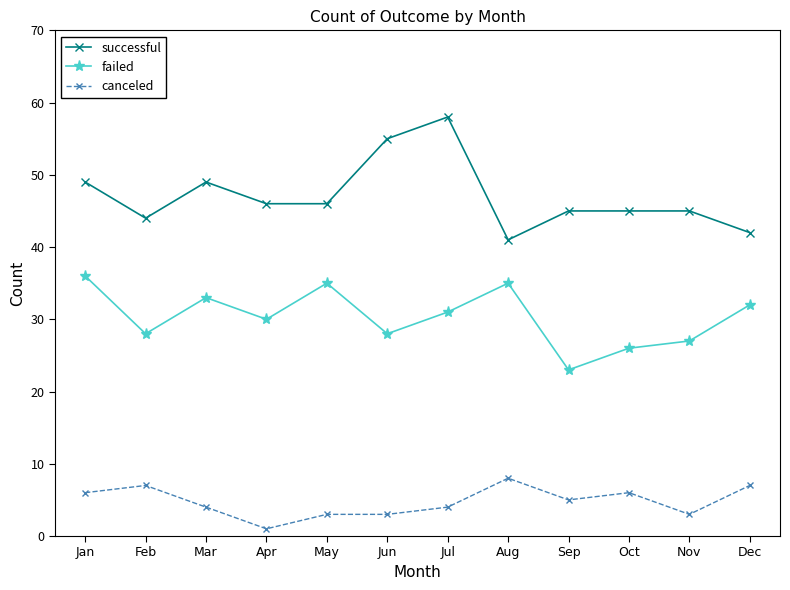

Reading left to right, transcribe all the data shown in this chart.

successful: 49	44	49	46	46	55	58	41	45	45	45	42
failed: 36	28	33	30	35	28	31	35	23	26	27	32
canceled: 6	7	4	1	3	3	4	8	5	6	3	7